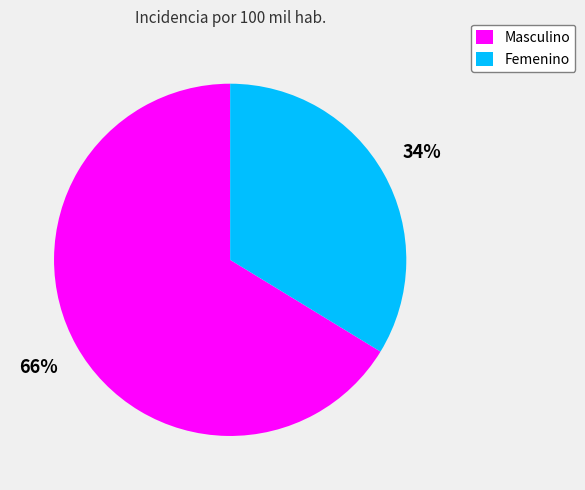

The Femenino slice represents 48% of the pie. True or false?

False